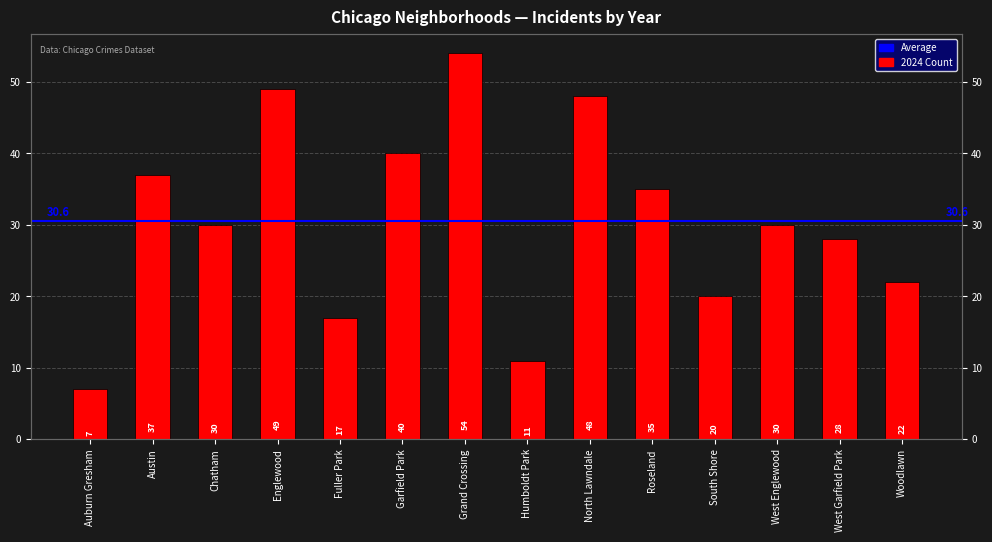

Where is the data nearest to the value 30?

Chatham